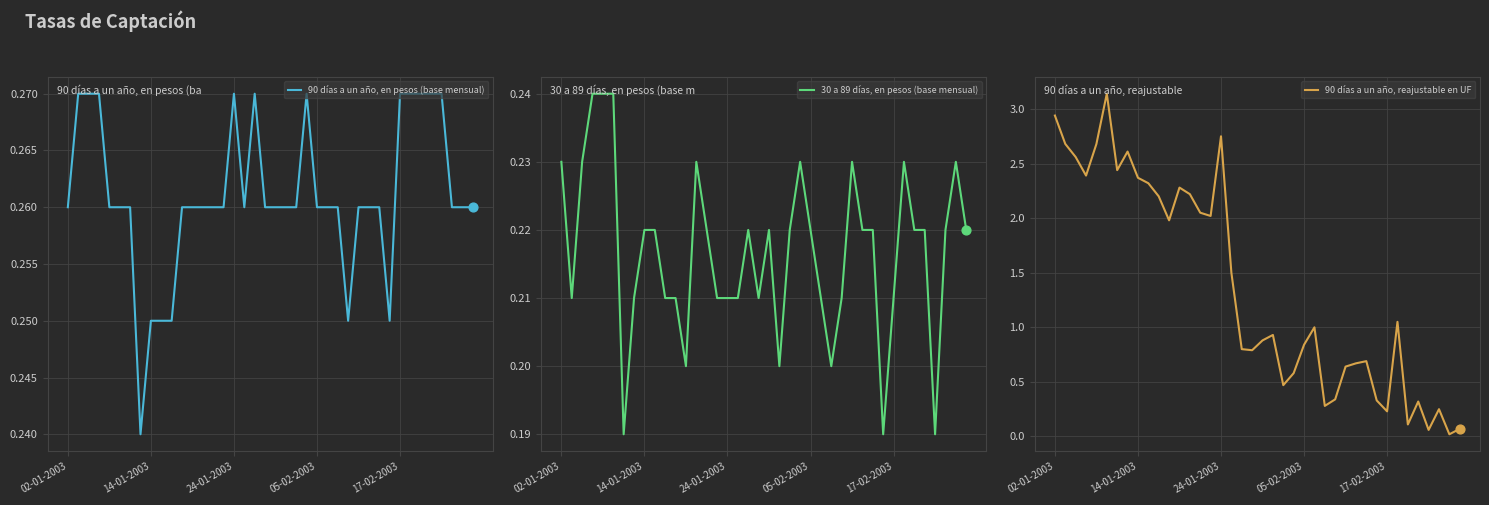

What are all the series names shown in the legend?

90 días a un año, en pesos (base mensual), 30 a 89 días, en pesos (base mensual), 90 días a un año, reajustable en UF